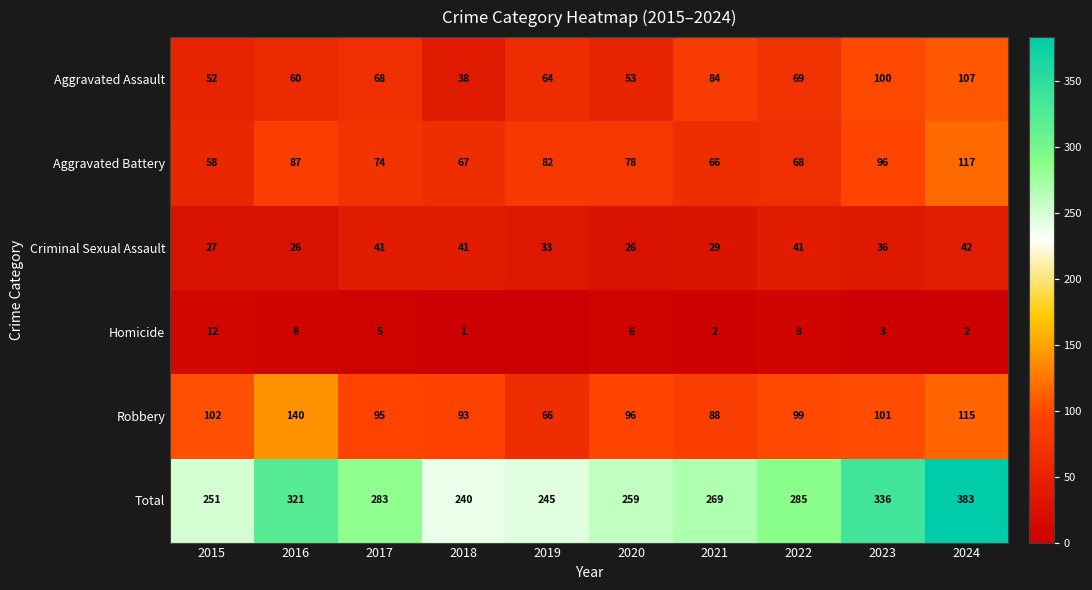

The value of Robbery at 2016 is 140. True or false?

True